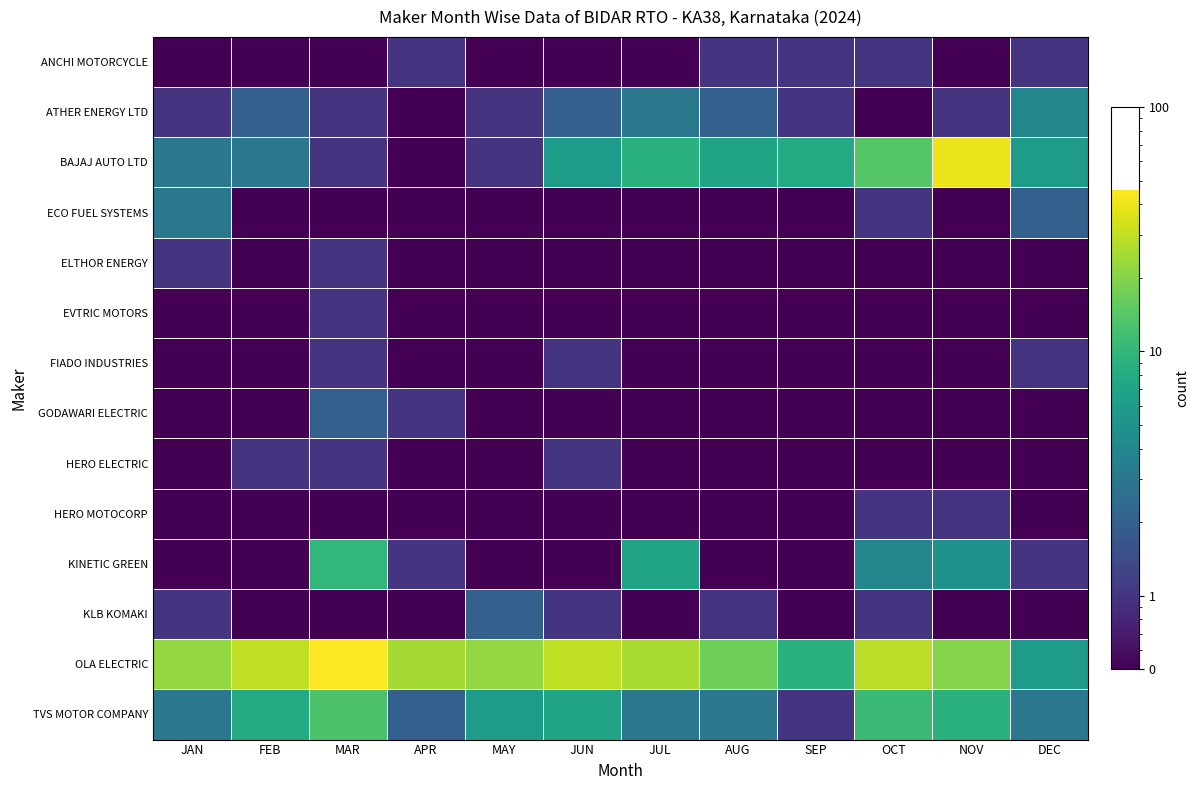

At how many categories does at least one series exceed 2?

12